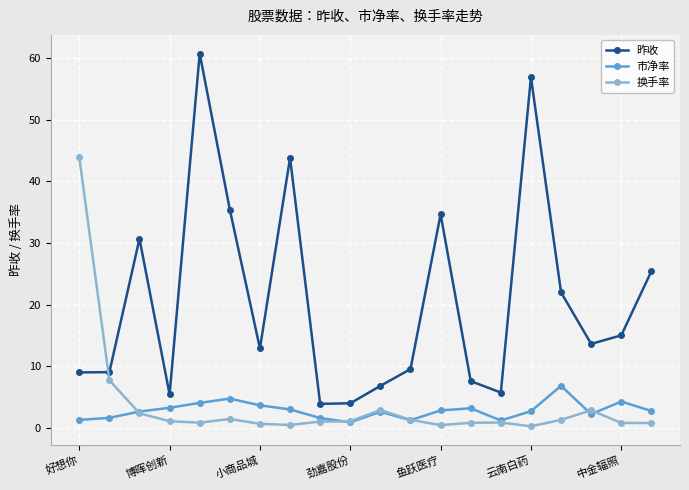

What is the maximum value shown in the chart?

60.8